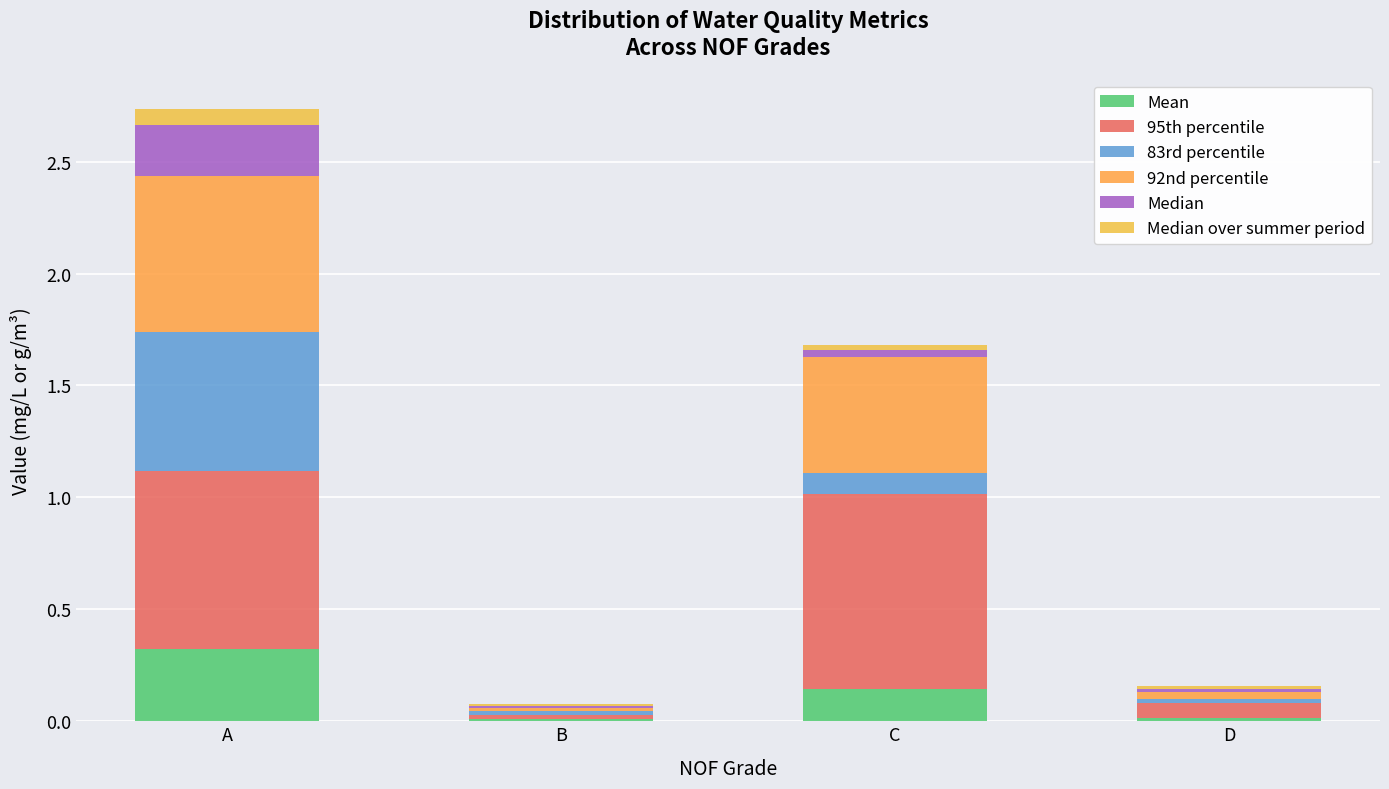

Are the bars grouped side by side (vs. stacked)?

No